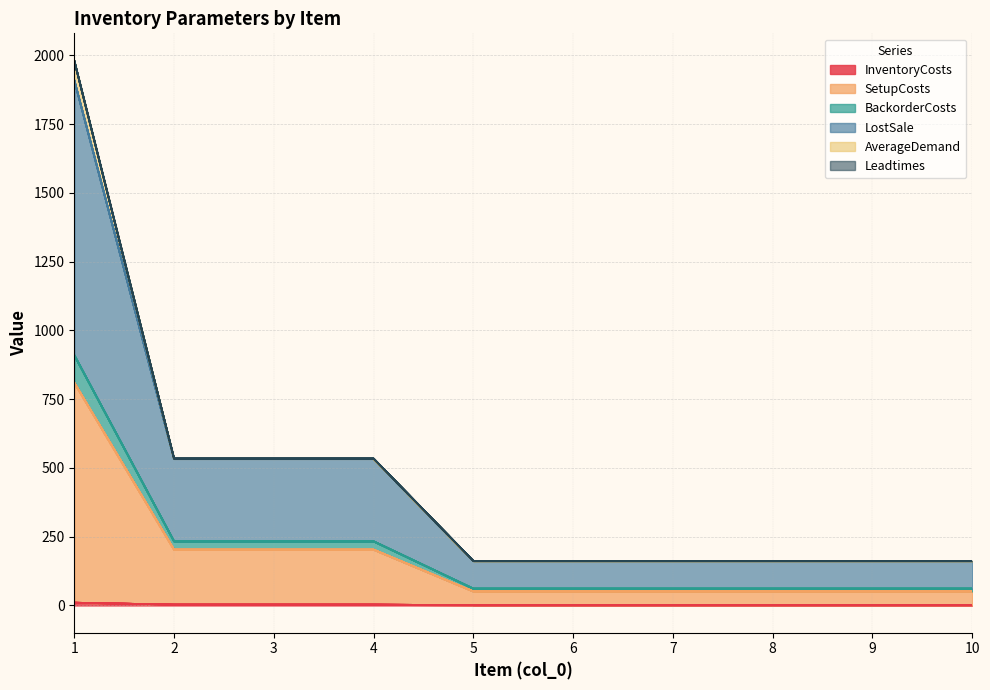

Does the chart have visible grid lines?

Yes